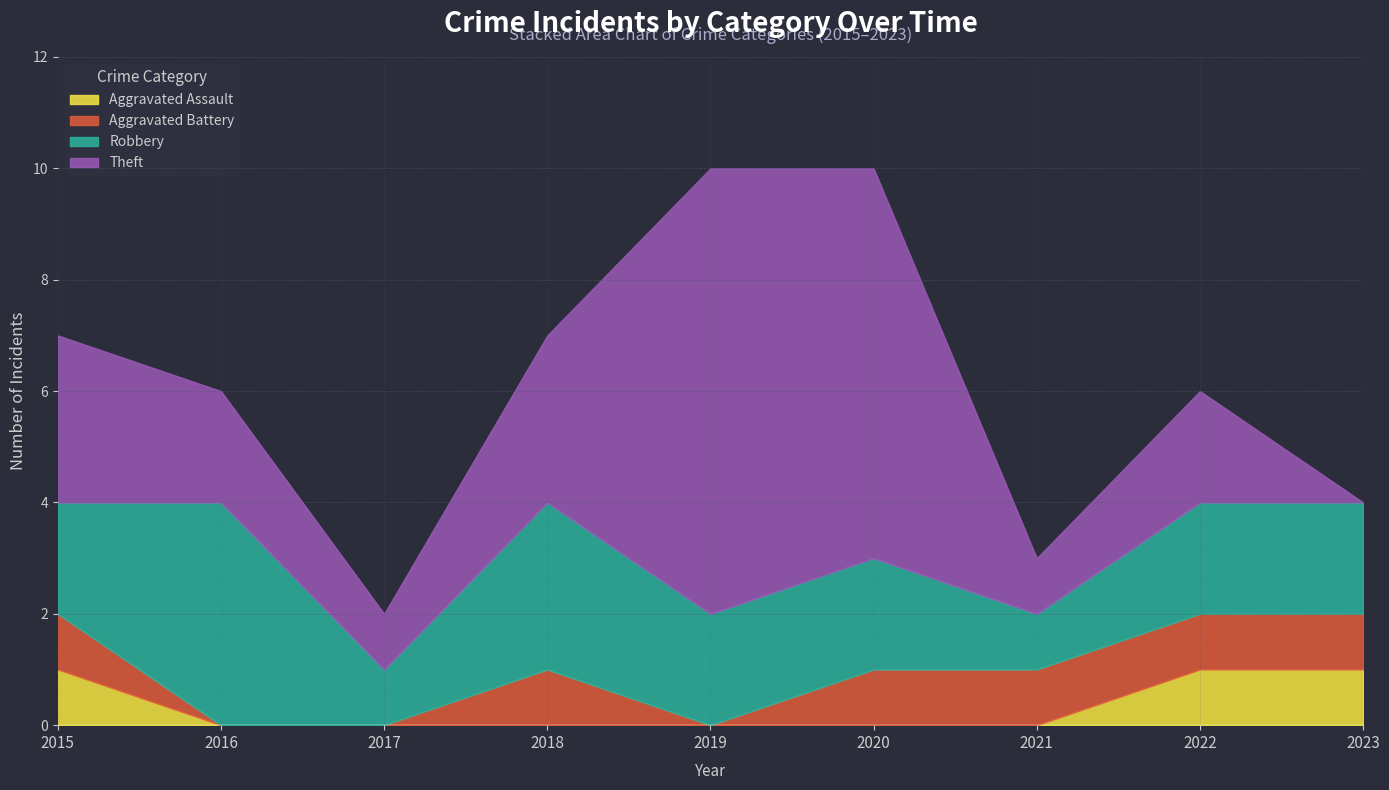

The Aggravated Assault series shows 0 at 2020. True or false?

True